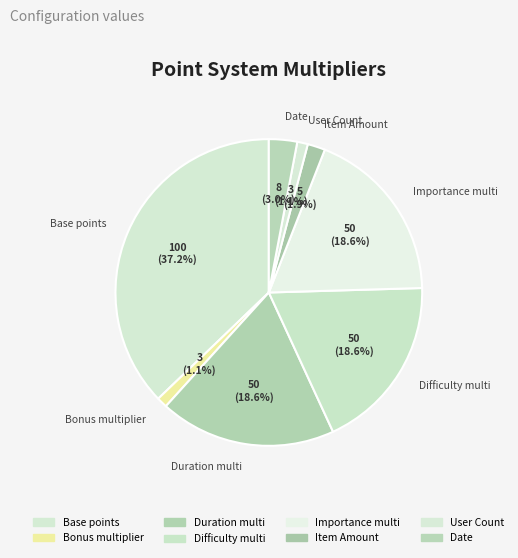

To the nearest percent, what is the difference between the Date and Base points slice percentages?

34%